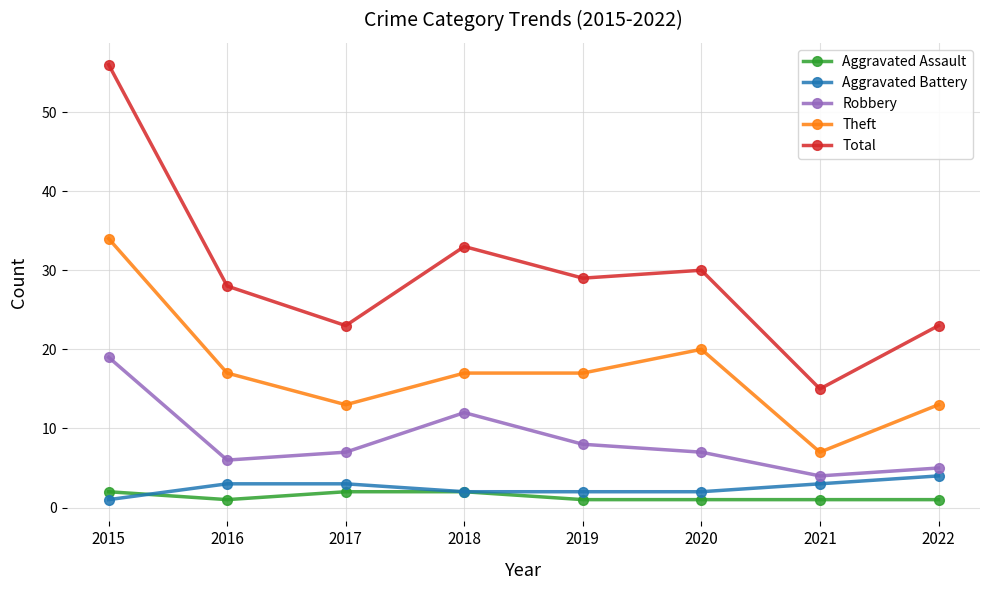

Which series has the largest total across all categories?

Total